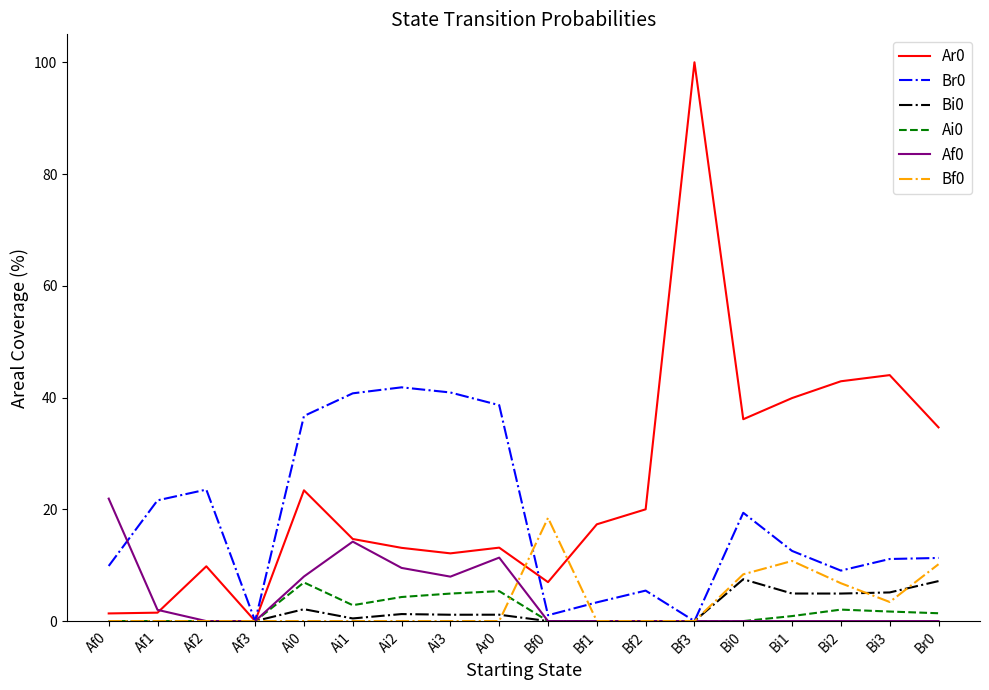

Is this an area chart (filled region under the line)?

No